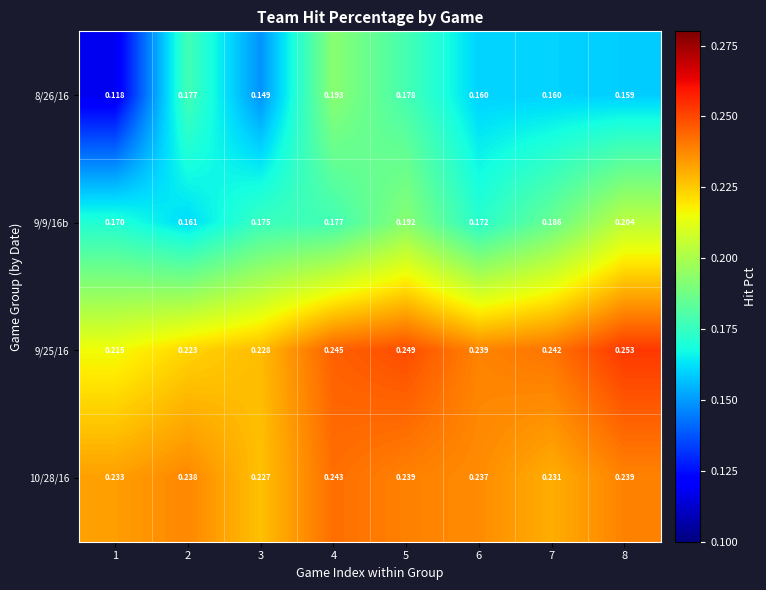

How many data points does each series have?

8